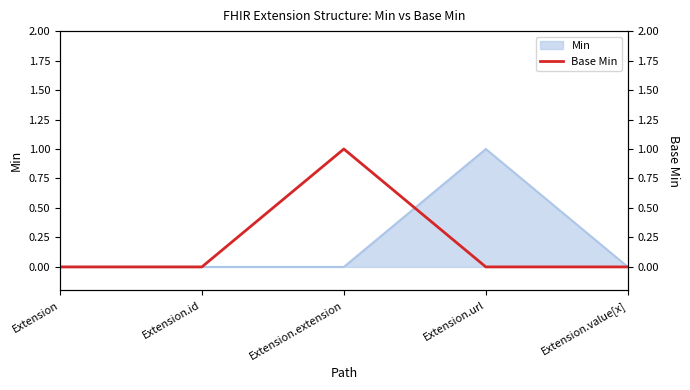

True or false: Min has a value of 1 at Extension.url.

True